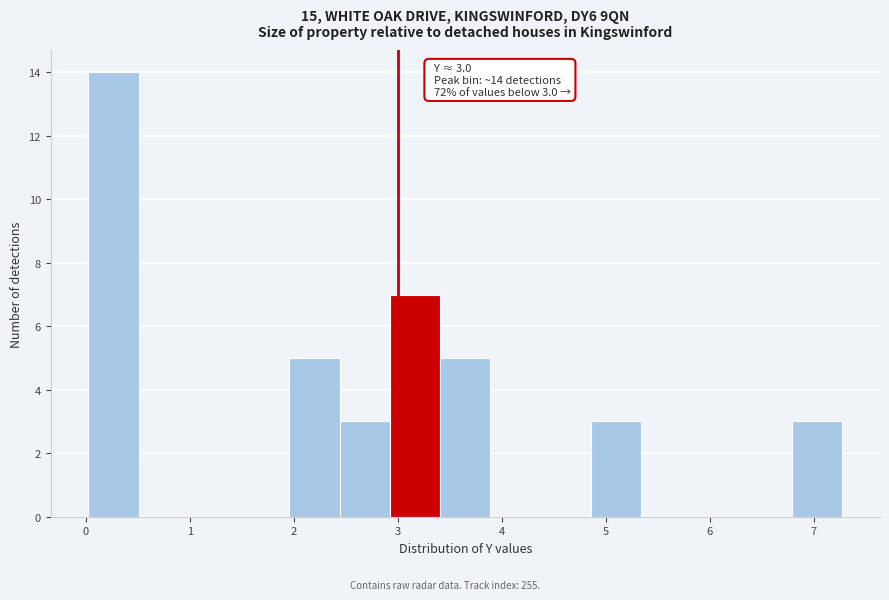

Which range on the x-axis has the tallest bar?

0.0 to 0.5